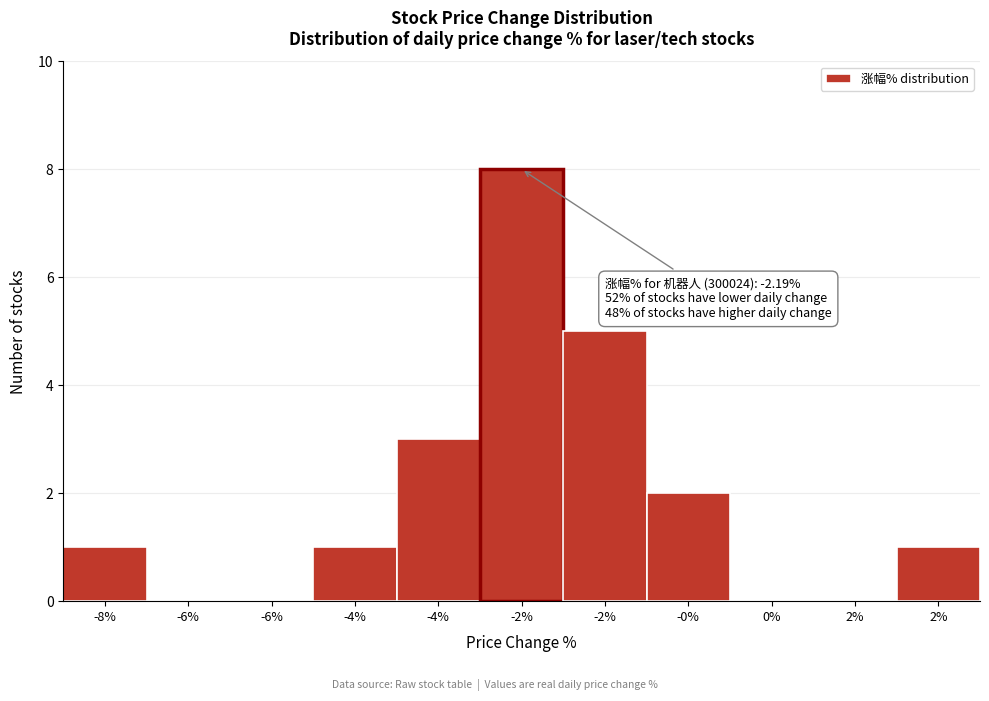

Count the number of data series in this chart.

1